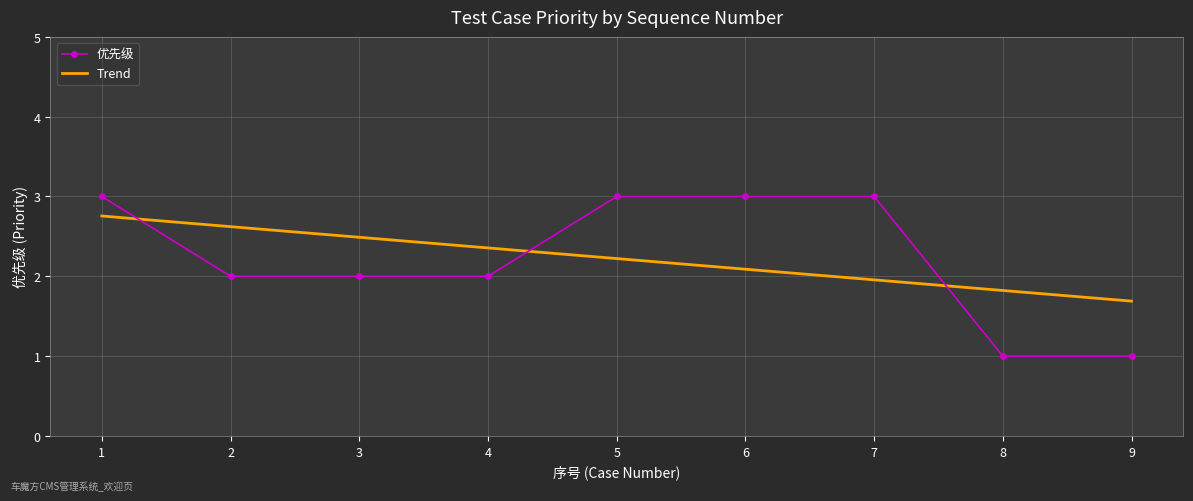

What value does the 优先级 series have at 6?

3.0